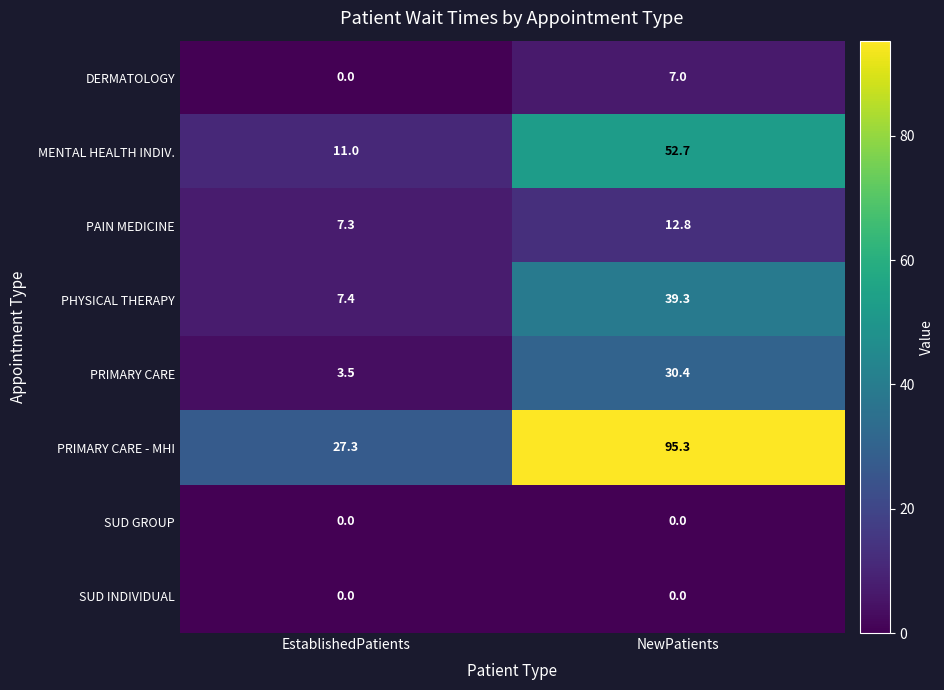

Reading right to left, extract all data points from this chart.

DERMATOLOGY: NewPatients=7.0	EstablishedPatients=0.0
MENTAL HEALTH INDIV.: NewPatients=52.7	EstablishedPatients=11.0
PAIN MEDICINE: NewPatients=12.8	EstablishedPatients=7.3
PHYSICAL THERAPY: NewPatients=39.3	EstablishedPatients=7.4
PRIMARY CARE: NewPatients=30.4	EstablishedPatients=3.5
PRIMARY CARE - MHI: NewPatients=95.3	EstablishedPatients=27.3
SUD GROUP: NewPatients=0.0	EstablishedPatients=0.0
SUD INDIVIDUAL: NewPatients=0.0	EstablishedPatients=0.0